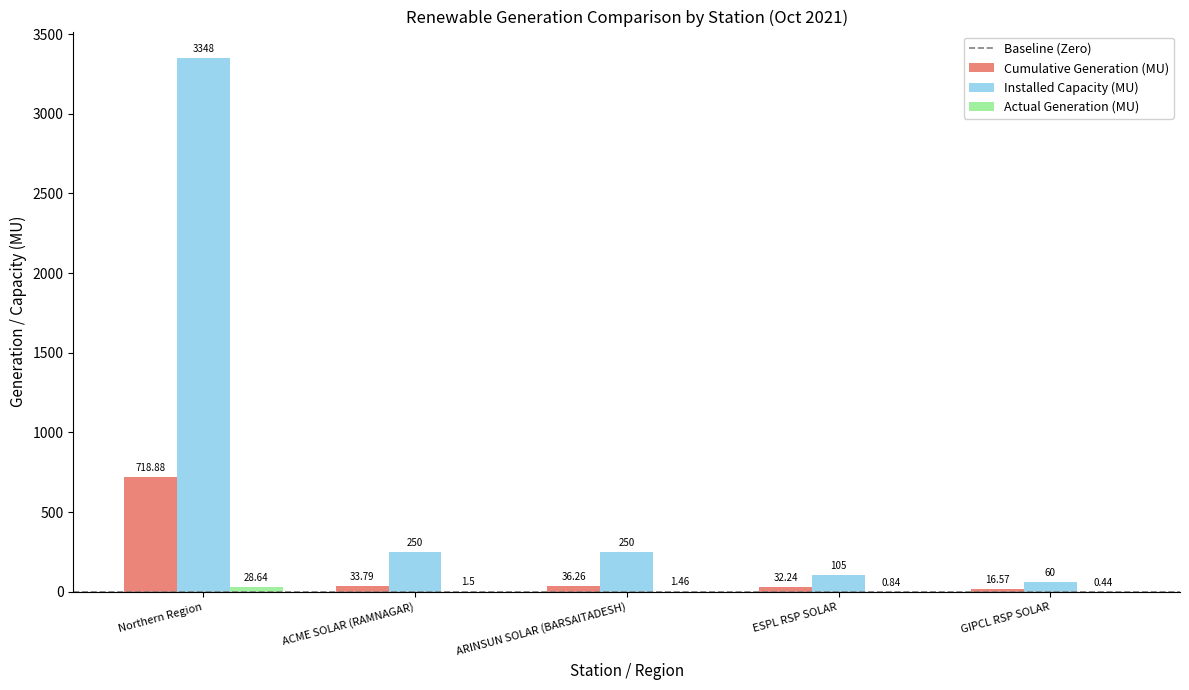

Which series has the largest total across all categories?

Installed Capacity (MU)